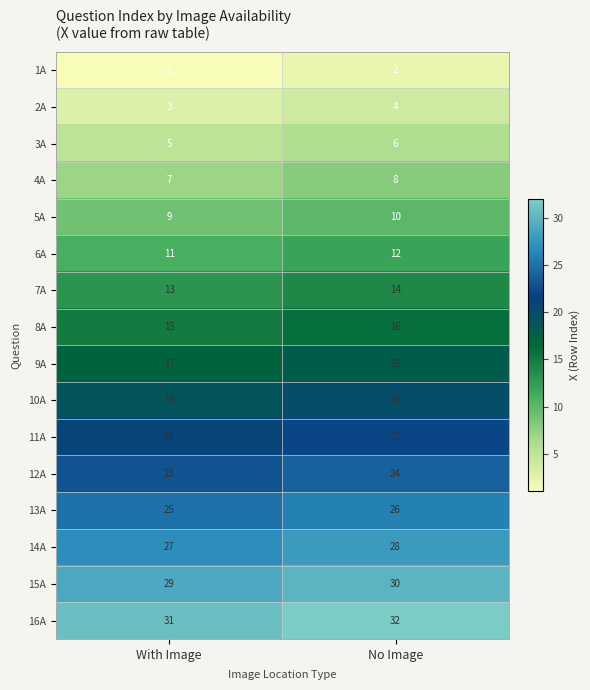

At which category is the sum across all series the highest?

No Image